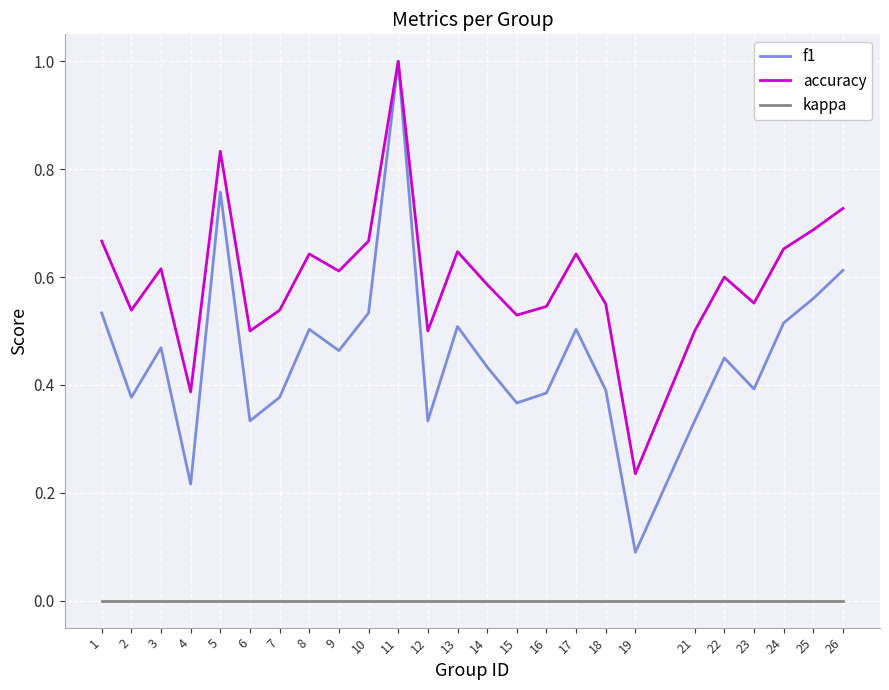

True or false: f1 has more than 1 interior local peaks.

True